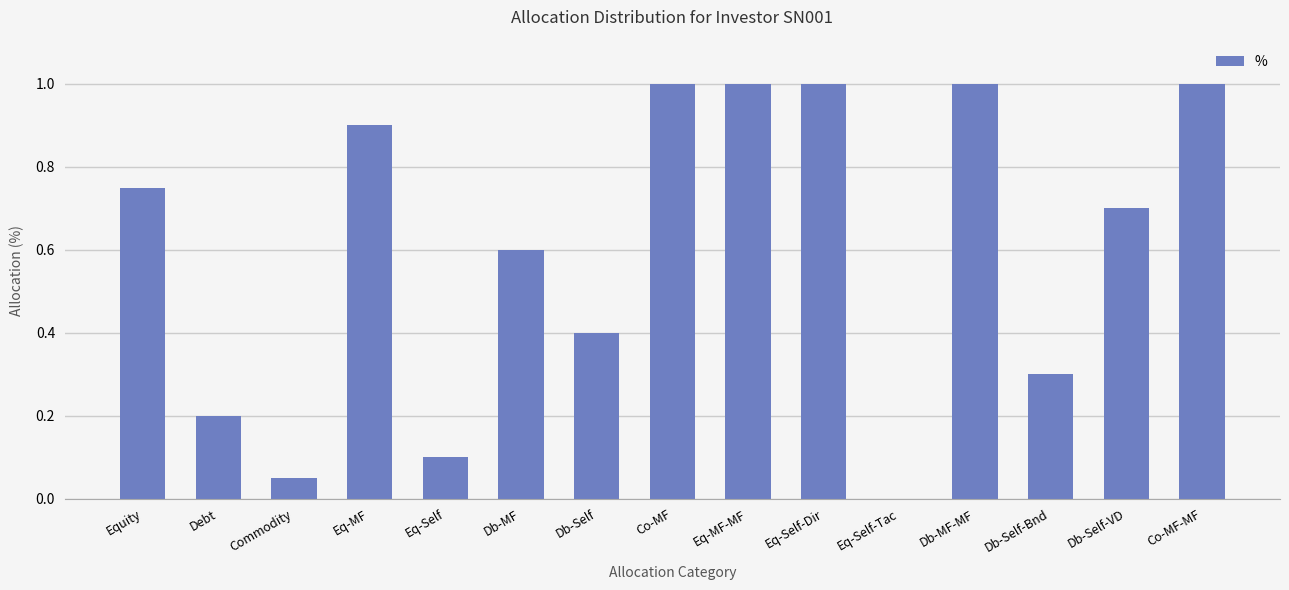

Is it true that the value at Db-Self-VD is 0.4?

False